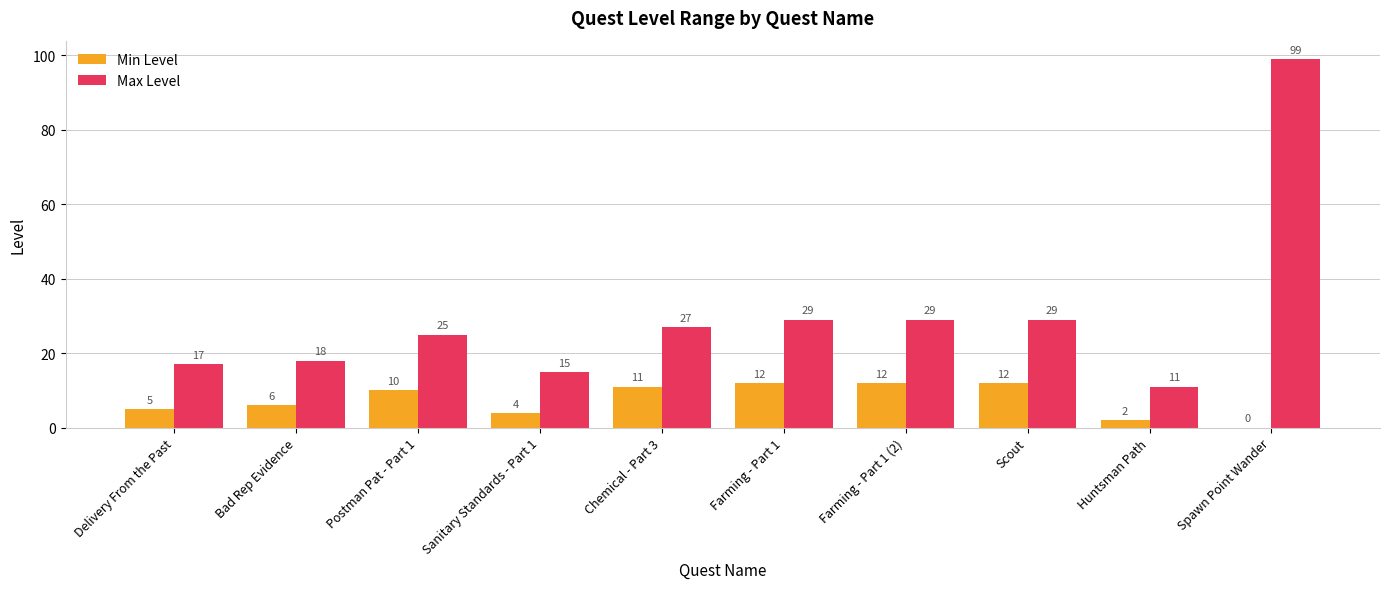

Are the bars horizontal?

No